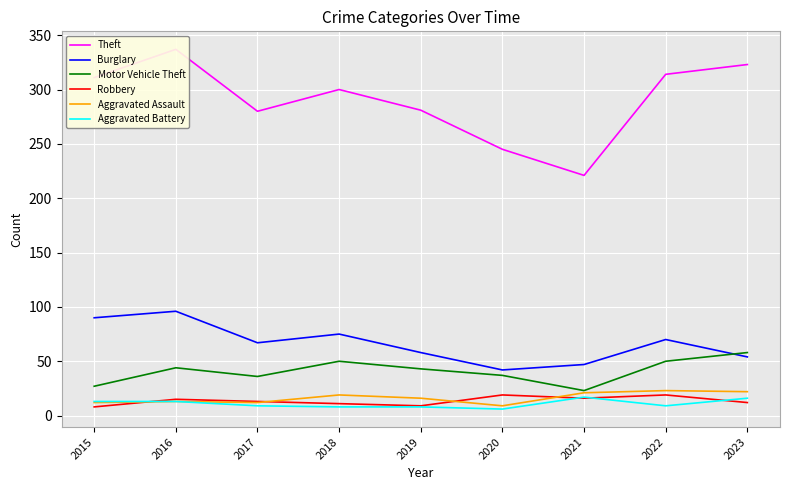

What is the difference between the maximum and minimum values in the Burglary series?

54